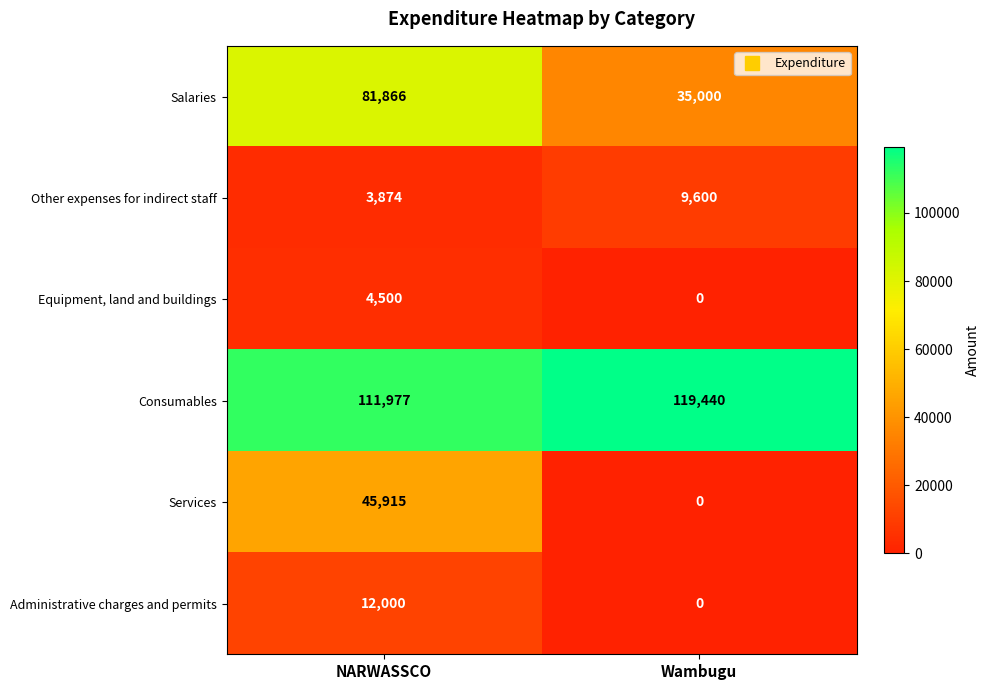

How many distinct data groups are displayed?

6